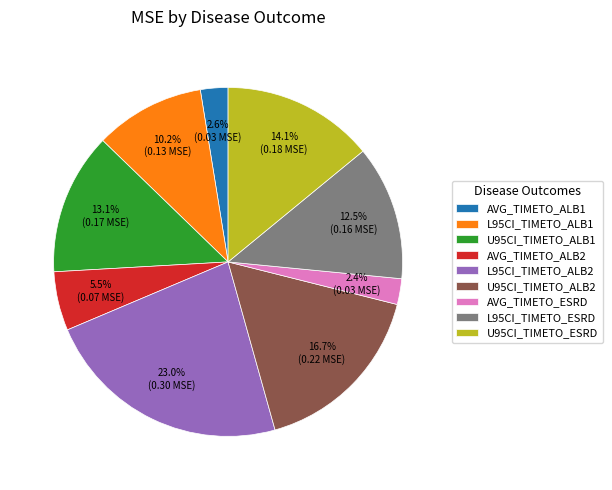

To the nearest percent, what portion does U95CI_TIMETO_ESRD represent?

14%